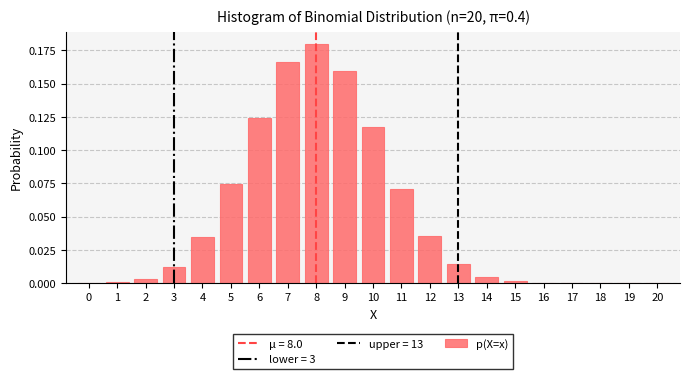

Is it true that the value at 13 is 0.0?

True